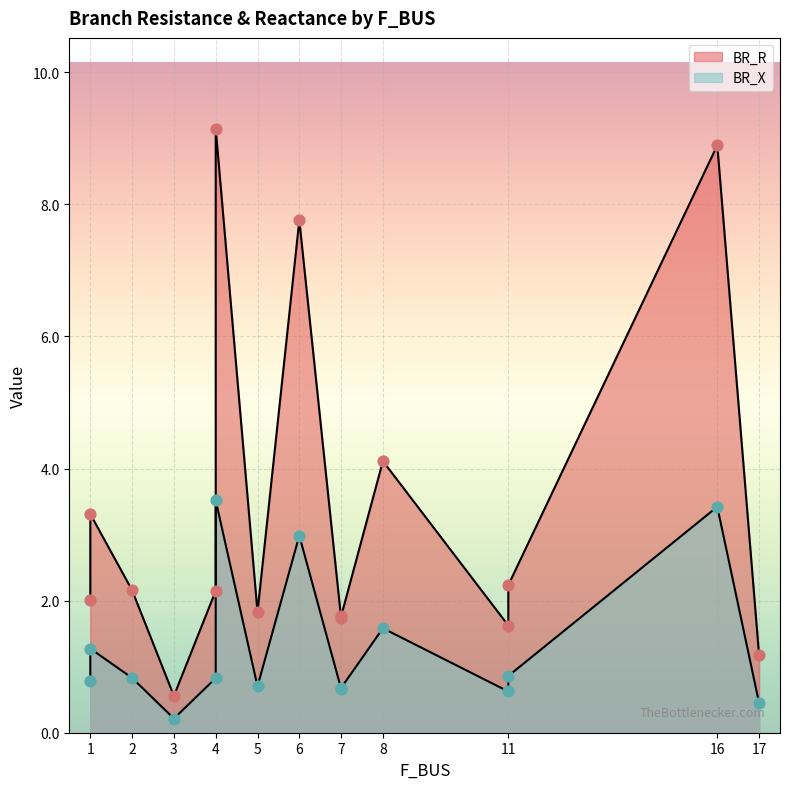

At how many categories does at least one series exceed 5?

3